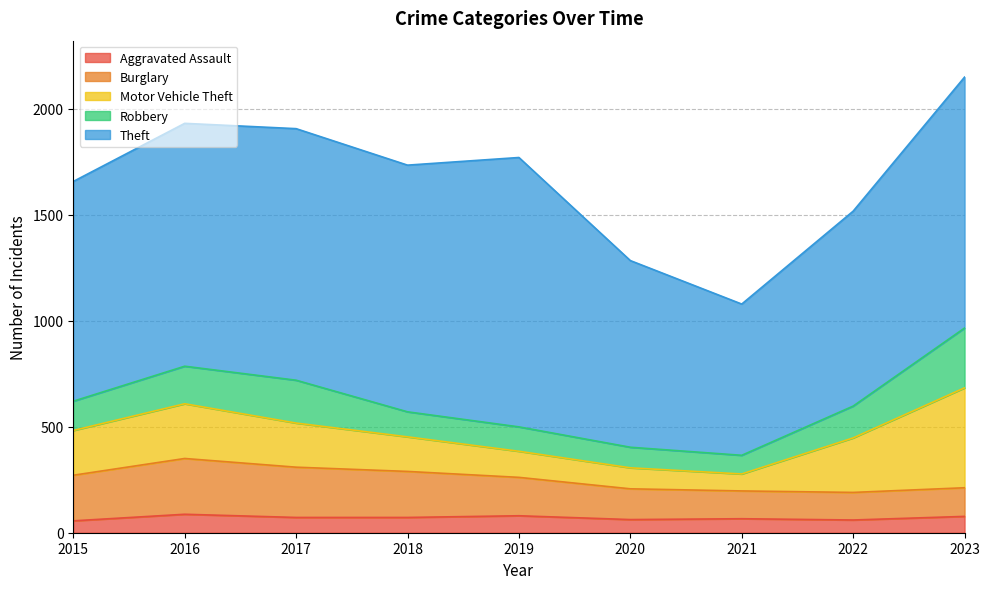

What are all the series names shown in the legend?

Aggravated Assault, Burglary, Motor Vehicle Theft, Robbery, Theft